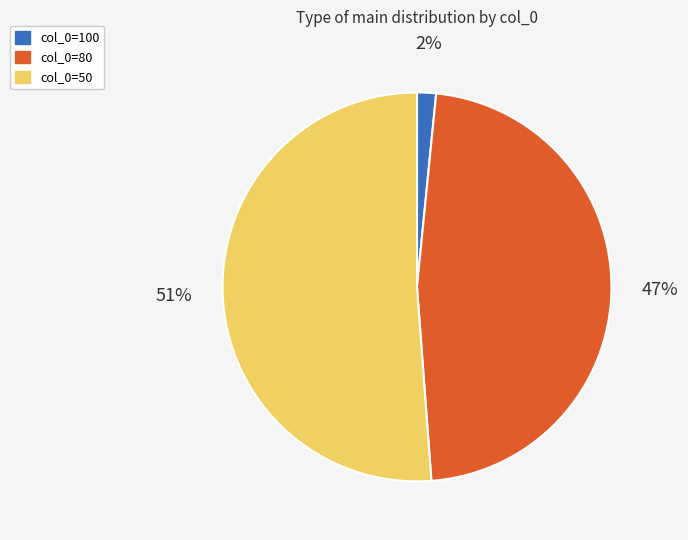

Is there a majority slice in this chart?

Yes